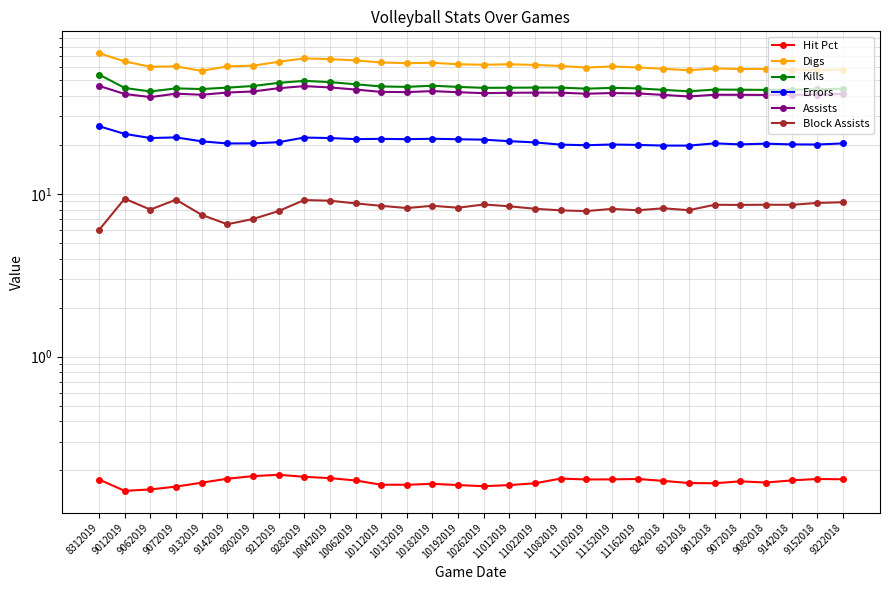

In Hit Pct, how many points are higher than both neighbors (excluding endpoints)?

6